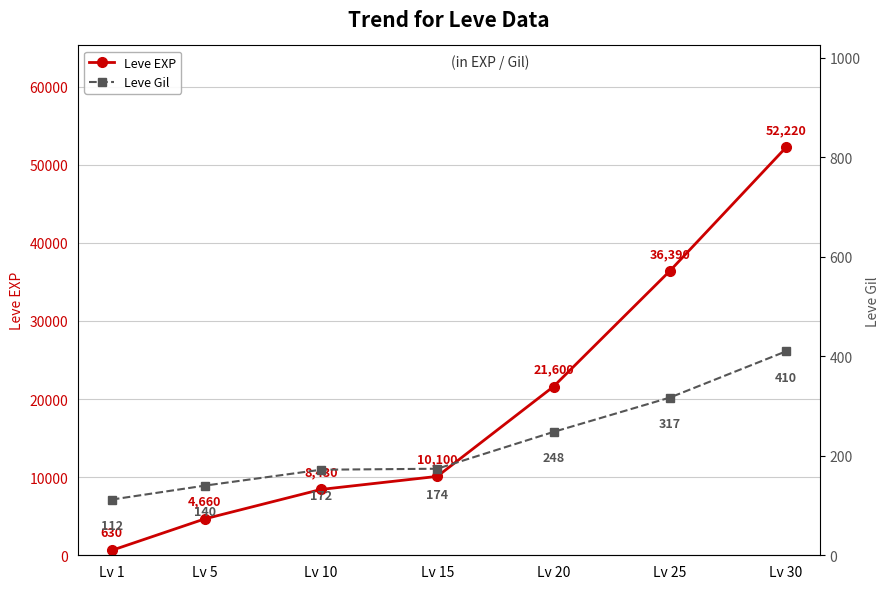

Read the Leve EXP value at Lv 1, to the nearest 50.

650